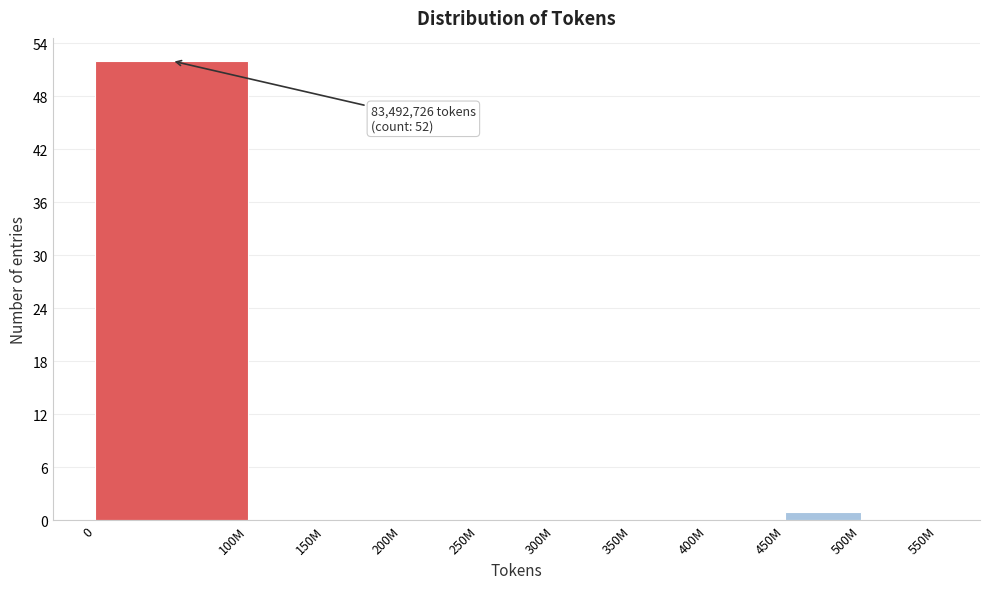

Reading right to left, transcribe all the data shown in this chart.

500M=0	450M=1	400M=0	350M=0	300M=0	250M=0	200M=0	150M=0	100M=0	0=52